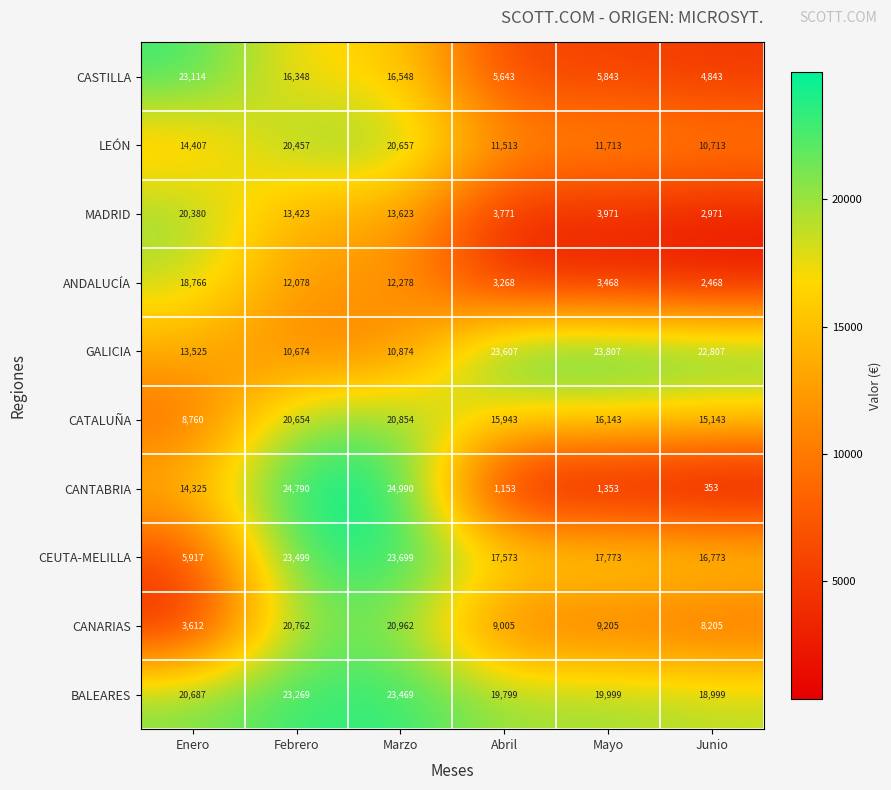

Rank the series by their maximum value, from lowest to highest.

ANDALUCÍA, MADRID, LEÓN, CATALUÑA, CANARIAS, CASTILLA, BALEARES, CEUTA-MELILLA, GALICIA, CANTABRIA